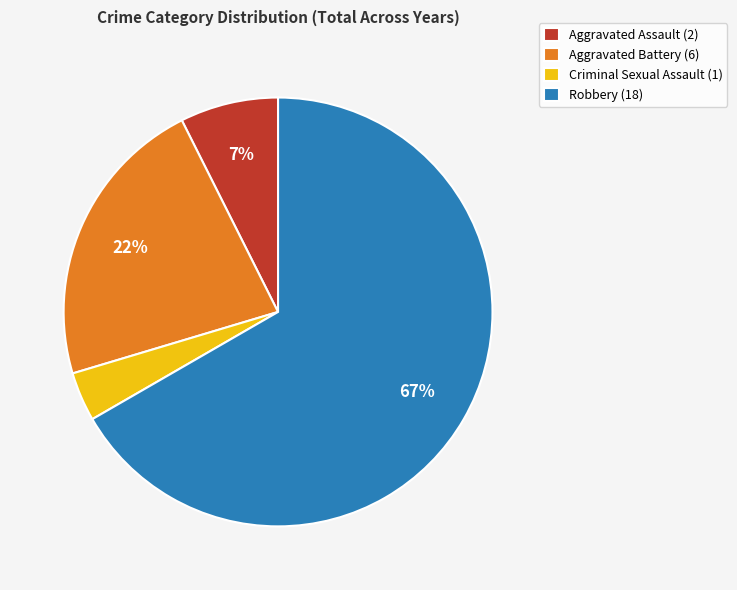

Is it true that Criminal Sexual Assault is 13% of the pie?

False